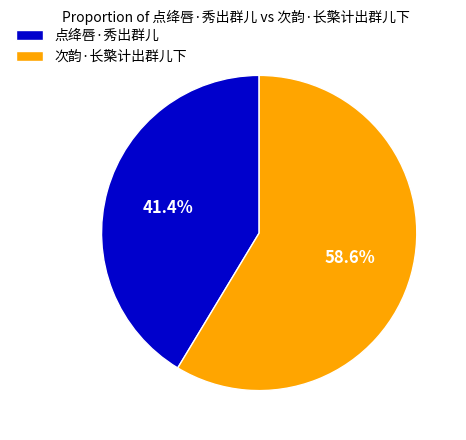

Combined, do 点绛唇·秀出群儿 and 次韵·长檠计出群儿下 account for over 50%?

Yes